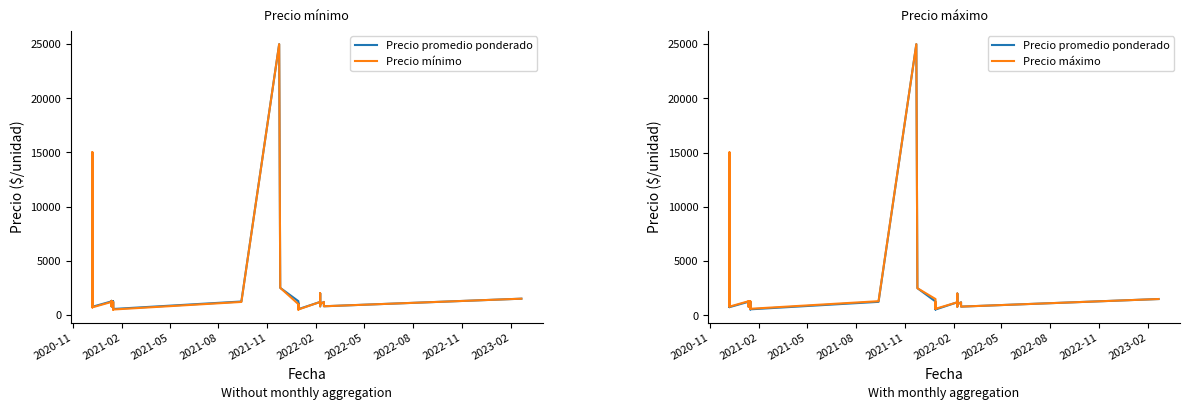

What is the value of the Precio promedio ponderado point at the 18th from the left?

1247